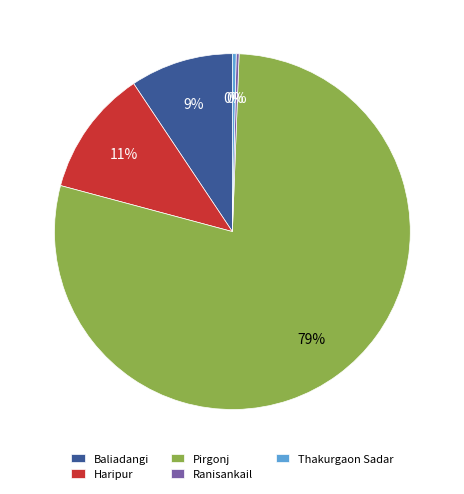

Is it true that Thakurgaon Sadar is 13% of the pie?

False